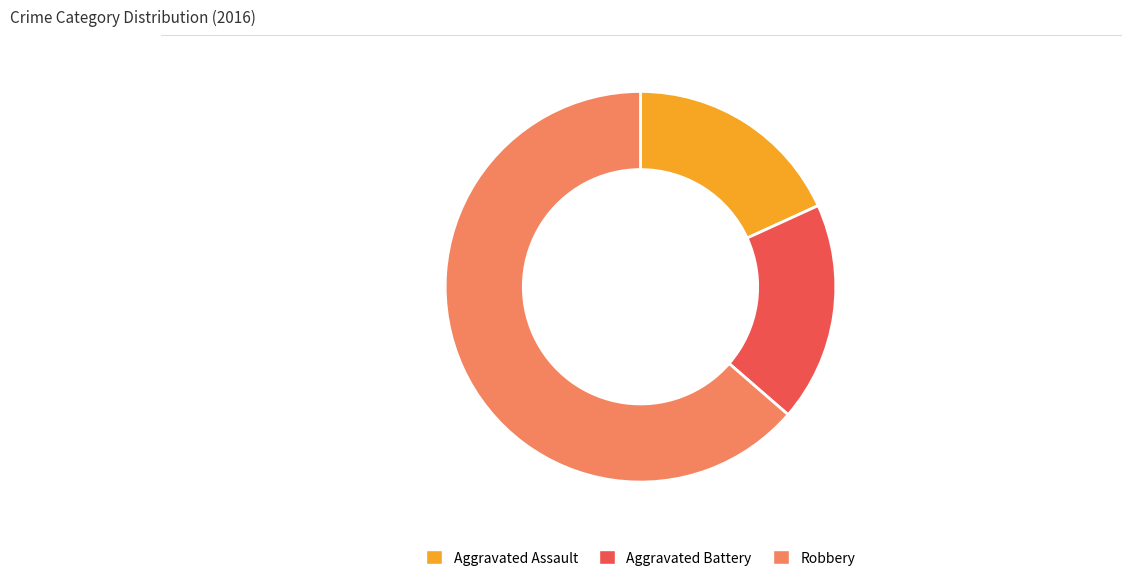

How many slices are in this pie chart?

3